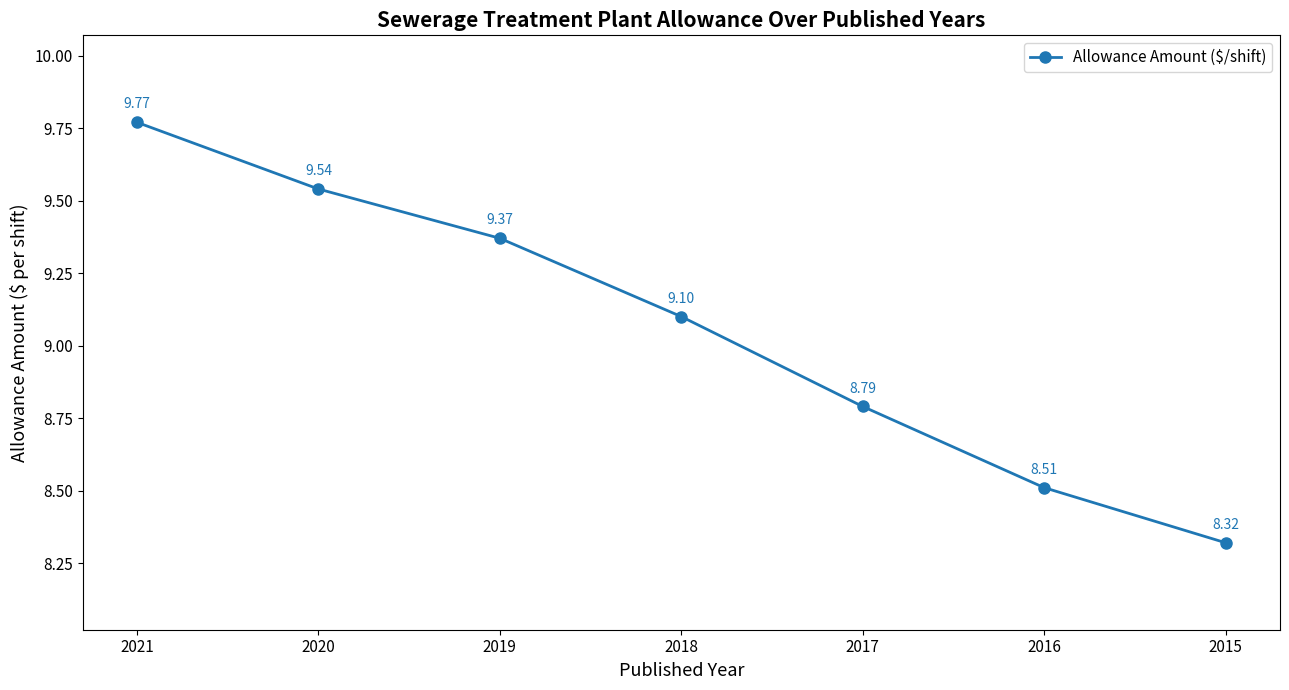

Which category has the highest value across all series?

2021